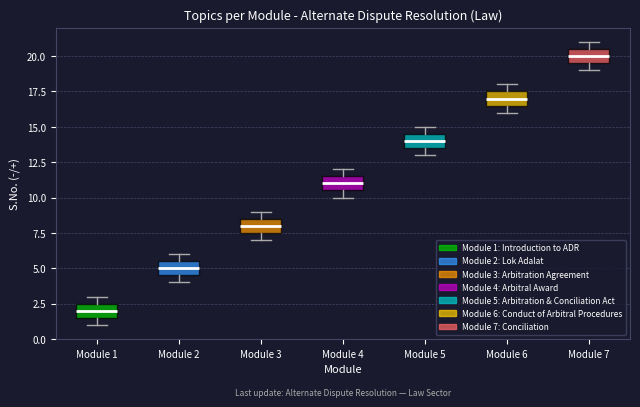

Reading left to right, transcribe this box plot: for each box, give where its median line is, the range the box spans, and where its two whiskers end, as read against the y-axis. The values are not printed on the chart, so give them approximately, as read against the axis.

Module 1: median 2.0, box 1.5 to 2.5, whiskers 1.0 to 3.0
Module 2: median 5.0, box 4.5 to 5.5, whiskers 4.0 to 6.0
Module 3: median 8.0, box 7.5 to 8.5, whiskers 7.0 to 9.0
Module 4: median 11.0, box 10.5 to 11.5, whiskers 10.0 to 12.0
Module 5: median 14.0, box 13.5 to 14.5, whiskers 13.0 to 15.0
Module 6: median 17.0, box 16.5 to 17.5, whiskers 16.0 to 18.0
Module 7: median 20.0, box 19.5 to 20.5, whiskers 19.0 to 21.0